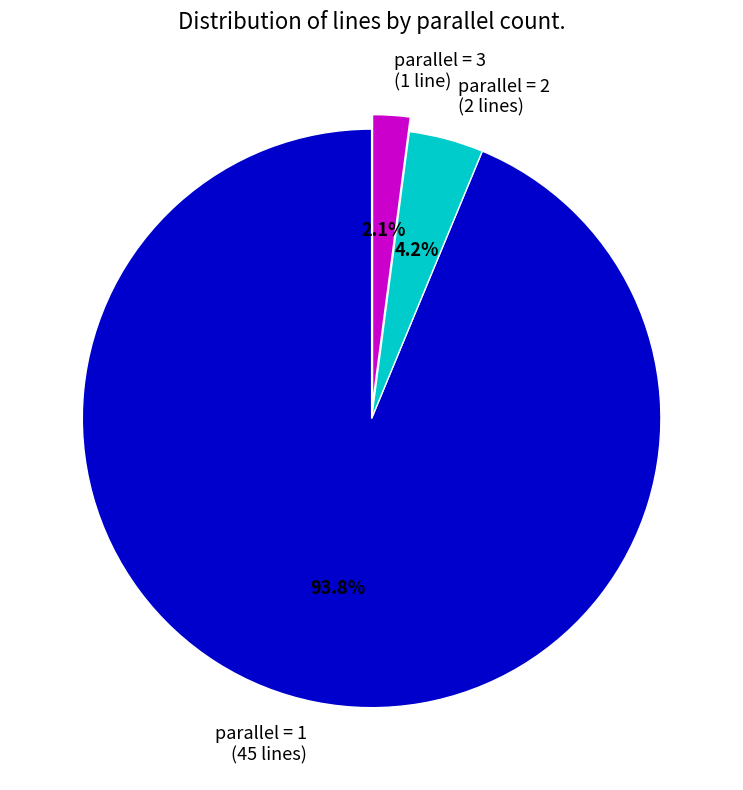

Which category has the biggest portion of the pie?

parallel = 1